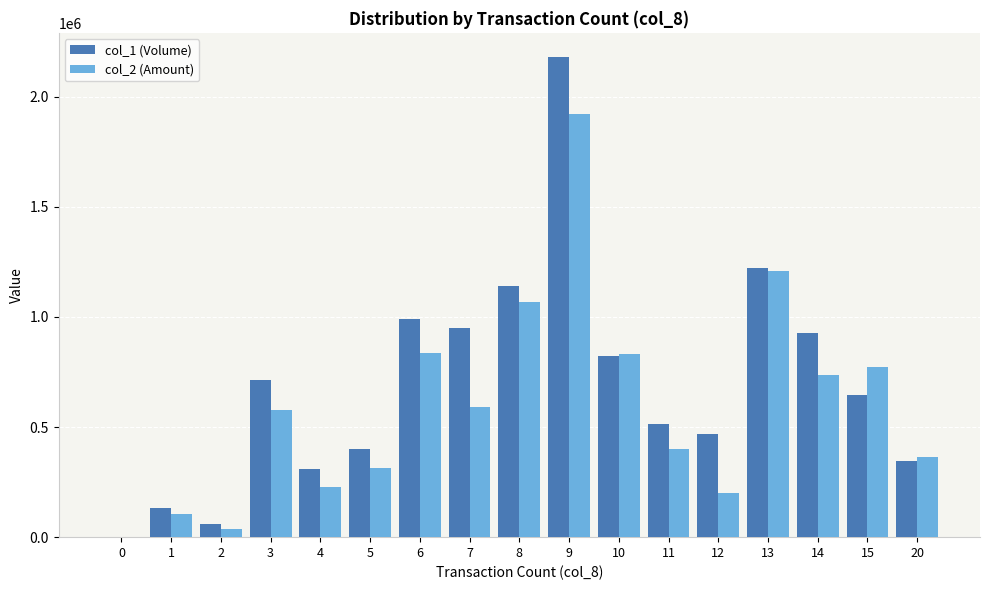

The value of col_2 (Amount) at 5 is 314760. True or false?

True